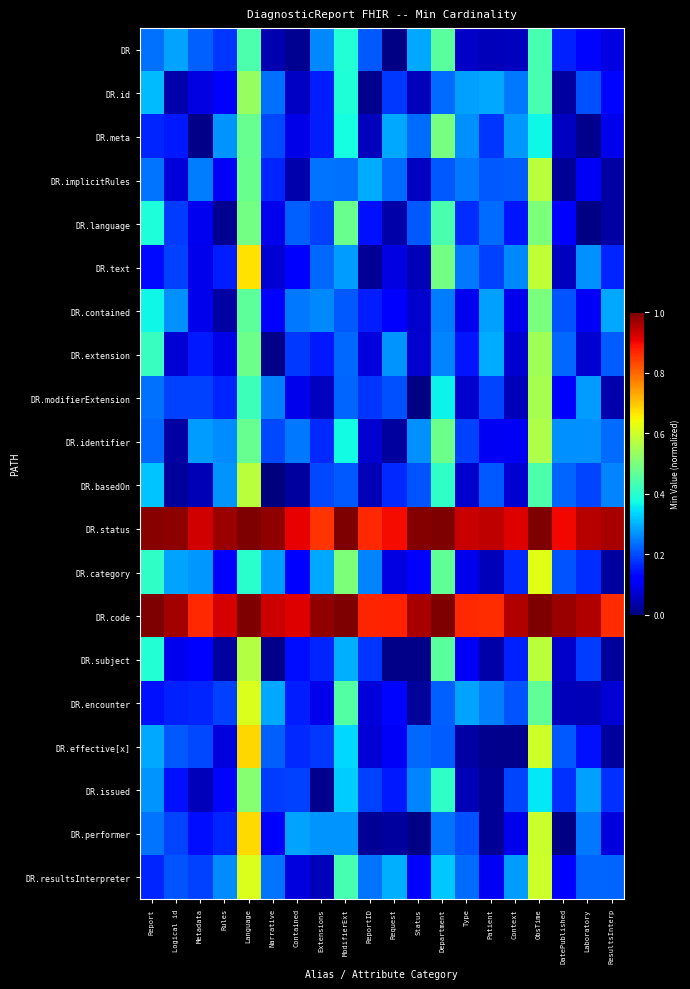

Reading left to right, list all the values displayed in this chart.

DR: Report=0.2	Logical id=0.3	Metadata=0.2	Rules=0.2	Language=0.4	Narrative=0.0	Contained=0.0	Extensions=0.3	ModifierExt=0.4	ReportID=0.2	Request=0.0	Status=0.3	Department=0.5	Type=0.1	Patient=0.1	Context=0.1	ObsTime=0.4	DatePublished=0.2	Laboratory=0.1	ResultsInterp=0.1
DR.id: Report=0.3	Logical id=0.0	Metadata=0.1	Rules=0.1	Language=0.5	Narrative=0.2	Contained=0.1	Extensions=0.2	ModifierExt=0.4	ReportID=0.0	Request=0.2	Status=0.1	Department=0.2	Type=0.3	Patient=0.3	Context=0.2	ObsTime=0.4	DatePublished=0.0	Laboratory=0.2	ResultsInterp=0.1
DR.meta: Report=0.2	Logical id=0.1	Metadata=0.0	Rules=0.3	Language=0.5	Narrative=0.2	Contained=0.1	Extensions=0.2	ModifierExt=0.4	ReportID=0.1	Request=0.3	Status=0.2	Department=0.5	Type=0.3	Patient=0.2	Context=0.3	ObsTime=0.4	DatePublished=0.1	Laboratory=0.0	ResultsInterp=0.1
DR.implicitRules: Report=0.2	Logical id=0.1	Metadata=0.2	Rules=0.1	Language=0.5	Narrative=0.2	Contained=0.0	Extensions=0.2	ModifierExt=0.2	ReportID=0.3	Request=0.2	Status=0.1	Department=0.2	Type=0.2	Patient=0.2	Context=0.2	ObsTime=0.6	DatePublished=0.0	Laboratory=0.1	ResultsInterp=0.0
DR.language: Report=0.4	Logical id=0.2	Metadata=0.1	Rules=0.0	Language=0.5	Narrative=0.1	Contained=0.2	Extensions=0.2	ModifierExt=0.5	ReportID=0.1	Request=0.0	Status=0.2	Department=0.4	Type=0.2	Patient=0.2	Context=0.1	ObsTime=0.5	DatePublished=0.1	Laboratory=0.0	ResultsInterp=0.0
DR.text: Report=0.1	Logical id=0.2	Metadata=0.1	Rules=0.2	Language=0.7	Narrative=0.1	Contained=0.1	Extensions=0.2	ModifierExt=0.3	ReportID=0.0	Request=0.1	Status=0.0	Department=0.5	Type=0.2	Patient=0.2	Context=0.3	ObsTime=0.6	DatePublished=0.1	Laboratory=0.3	ResultsInterp=0.2
DR.contained: Report=0.4	Logical id=0.3	Metadata=0.1	Rules=0.0	Language=0.5	Narrative=0.1	Contained=0.2	Extensions=0.3	ModifierExt=0.2	ReportID=0.2	Request=0.1	Status=0.1	Department=0.2	Type=0.1	Patient=0.3	Context=0.1	ObsTime=0.5	DatePublished=0.2	Laboratory=0.1	ResultsInterp=0.3
DR.extension: Report=0.4	Logical id=0.1	Metadata=0.1	Rules=0.1	Language=0.5	Narrative=0.0	Contained=0.2	Extensions=0.2	ModifierExt=0.2	ReportID=0.1	Request=0.3	Status=0.1	Department=0.3	Type=0.1	Patient=0.3	Context=0.1	ObsTime=0.5	DatePublished=0.2	Laboratory=0.1	ResultsInterp=0.2
DR.modifierExtension: Report=0.2	Logical id=0.2	Metadata=0.2	Rules=0.2	Language=0.4	Narrative=0.3	Contained=0.1	Extensions=0.1	ModifierExt=0.2	ReportID=0.2	Request=0.2	Status=0.0	Department=0.4	Type=0.1	Patient=0.2	Context=0.1	ObsTime=0.6	DatePublished=0.1	Laboratory=0.3	ResultsInterp=0.0
DR.identifier: Report=0.2	Logical id=0.0	Metadata=0.3	Rules=0.3	Language=0.5	Narrative=0.2	Contained=0.2	Extensions=0.2	ModifierExt=0.4	ReportID=0.1	Request=0.0	Status=0.3	Department=0.5	Type=0.2	Patient=0.1	Context=0.1	ObsTime=0.6	DatePublished=0.3	Laboratory=0.3	ResultsInterp=0.2
DR.basedOn: Report=0.3	Logical id=0.0	Metadata=0.0	Rules=0.3	Language=0.6	Narrative=0.0	Contained=0.0	Extensions=0.2	ModifierExt=0.2	ReportID=0.0	Request=0.2	Status=0.2	Department=0.4	Type=0.1	Patient=0.2	Context=0.1	ObsTime=0.4	DatePublished=0.2	Laboratory=0.2	ResultsInterp=0.3
DR.status: Report=1.0	Logical id=1.0	Metadata=0.9	Rules=1.0	Language=1.0	Narrative=1.0	Contained=0.9	Extensions=0.9	ModifierExt=1.0	ReportID=0.9	Request=0.9	Status=1.0	Department=1.0	Type=0.9	Patient=0.9	Context=0.9	ObsTime=1.0	DatePublished=0.9	Laboratory=1.0	ResultsInterp=1.0
DR.category: Report=0.4	Logical id=0.3	Metadata=0.3	Rules=0.1	Language=0.4	Narrative=0.3	Contained=0.1	Extensions=0.3	ModifierExt=0.5	ReportID=0.3	Request=0.1	Status=0.1	Department=0.5	Type=0.1	Patient=0.1	Context=0.2	ObsTime=0.6	DatePublished=0.2	Laboratory=0.2	ResultsInterp=0.0
DR.code: Report=1.0	Logical id=1.0	Metadata=0.9	Rules=0.9	Language=1.0	Narrative=0.9	Contained=0.9	Extensions=1.0	ModifierExt=1.0	ReportID=0.9	Request=0.9	Status=1.0	Department=1.0	Type=0.9	Patient=0.9	Context=1.0	ObsTime=1.0	DatePublished=1.0	Laboratory=1.0	ResultsInterp=0.9
DR.subject: Report=0.4	Logical id=0.1	Metadata=0.1	Rules=0.0	Language=0.6	Narrative=0.0	Contained=0.1	Extensions=0.2	ModifierExt=0.3	ReportID=0.2	Request=0.0	Status=0.0	Department=0.5	Type=0.1	Patient=0.0	Context=0.2	ObsTime=0.6	DatePublished=0.1	Laboratory=0.2	ResultsInterp=0.0
DR.encounter: Report=0.1	Logical id=0.2	Metadata=0.2	Rules=0.2	Language=0.6	Narrative=0.3	Contained=0.2	Extensions=0.1	ModifierExt=0.5	ReportID=0.1	Request=0.1	Status=0.0	Department=0.2	Type=0.3	Patient=0.3	Context=0.2	ObsTime=0.5	DatePublished=0.1	Laboratory=0.0	ResultsInterp=0.1
DR.effective[x]: Report=0.3	Logical id=0.2	Metadata=0.2	Rules=0.1	Language=0.7	Narrative=0.2	Contained=0.2	Extensions=0.2	ModifierExt=0.3	ReportID=0.1	Request=0.1	Status=0.2	Department=0.2	Type=0.0	Patient=0.0	Context=0.0	ObsTime=0.6	DatePublished=0.2	Laboratory=0.1	ResultsInterp=0.0
DR.issued: Report=0.3	Logical id=0.1	Metadata=0.1	Rules=0.1	Language=0.5	Narrative=0.2	Contained=0.2	Extensions=0.0	ModifierExt=0.3	ReportID=0.2	Request=0.2	Status=0.3	Department=0.4	Type=0.0	Patient=0.0	Context=0.2	ObsTime=0.4	DatePublished=0.2	Laboratory=0.3	ResultsInterp=0.2
DR.performer: Report=0.2	Logical id=0.2	Metadata=0.1	Rules=0.2	Language=0.7	Narrative=0.1	Contained=0.3	Extensions=0.3	ModifierExt=0.3	ReportID=0.0	Request=0.0	Status=0.0	Department=0.2	Type=0.2	Patient=0.0	Context=0.1	ObsTime=0.6	DatePublished=0.0	Laboratory=0.2	ResultsInterp=0.1
DR.resultsInterpreter: Report=0.2	Logical id=0.2	Metadata=0.2	Rules=0.3	Language=0.6	Narrative=0.2	Contained=0.1	Extensions=0.1	ModifierExt=0.4	ReportID=0.2	Request=0.3	Status=0.1	Department=0.3	Type=0.2	Patient=0.1	Context=0.3	ObsTime=0.6	DatePublished=0.1	Laboratory=0.2	ResultsInterp=0.2